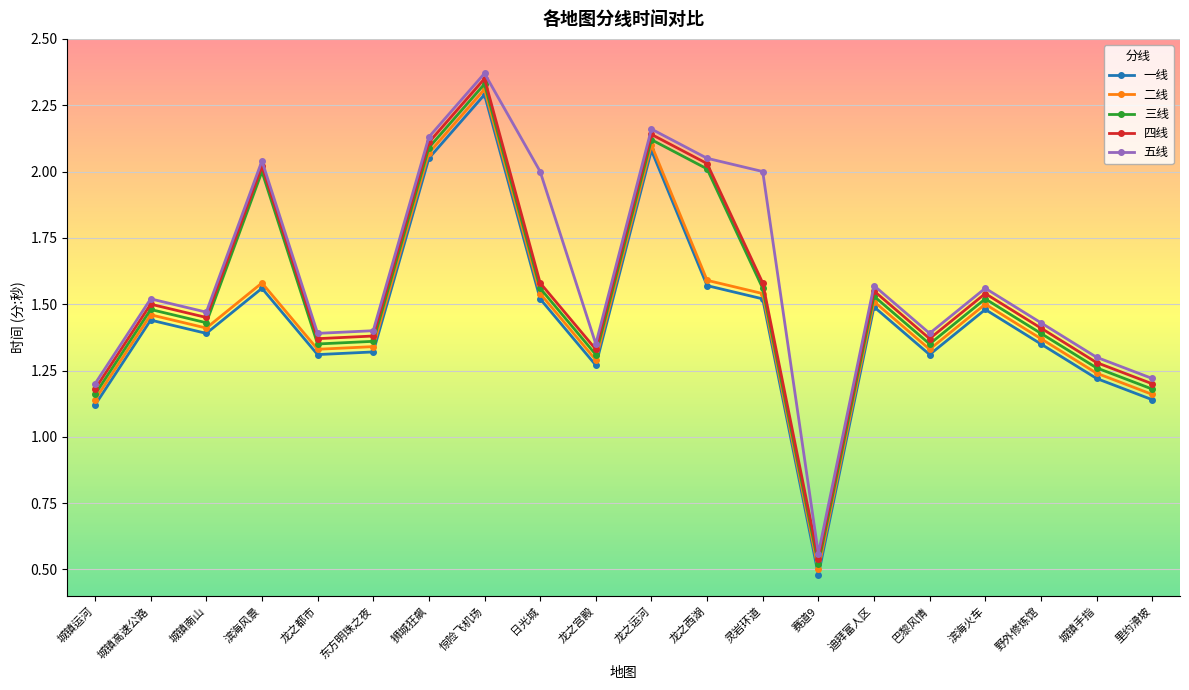

At how many categories does at least one series exceed 1?

19